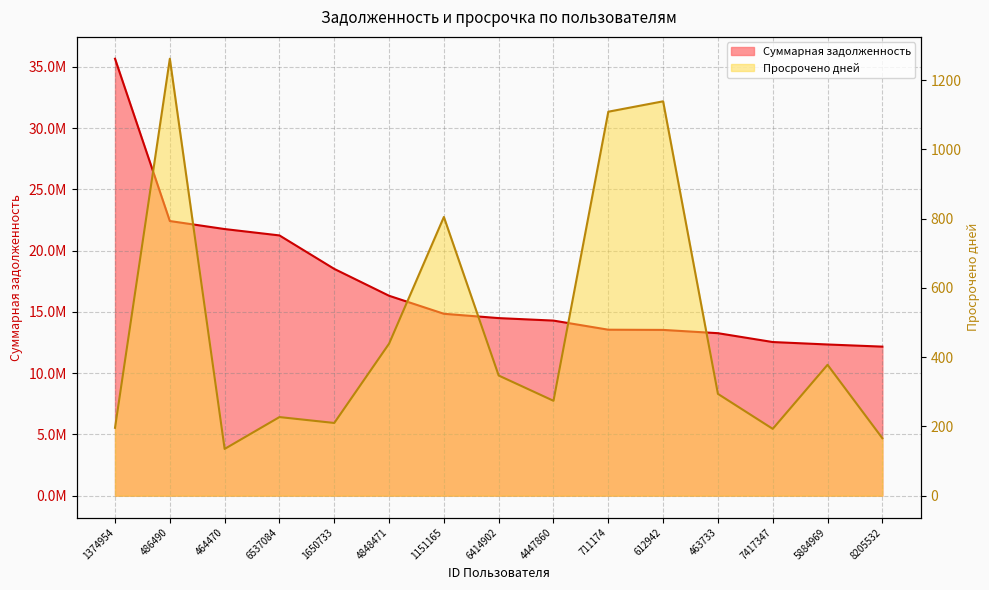

The Просрочено дней series shows 378.0 at 5884969. True or false?

True